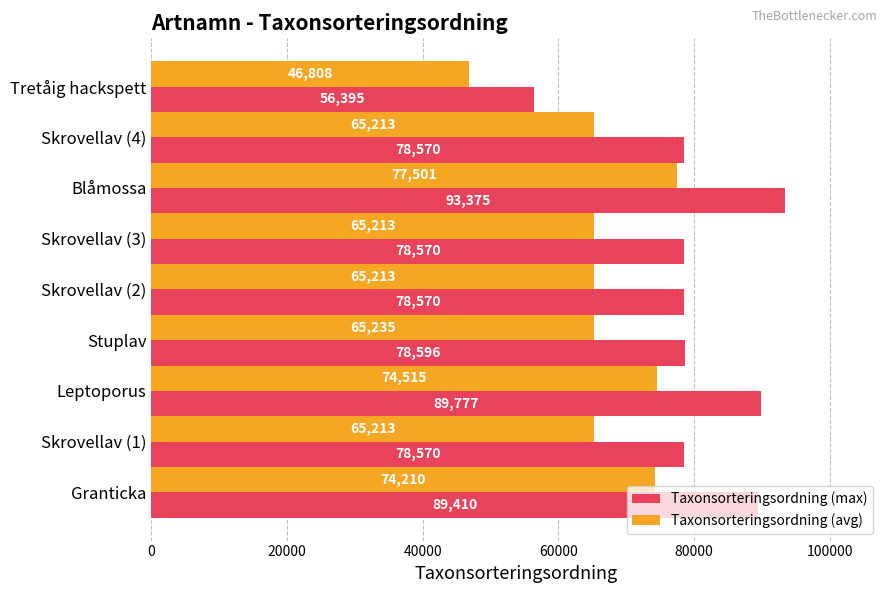

What are all the series names shown in the legend?

Taxonsorteringsordning (max), Taxonsorteringsordning (avg)